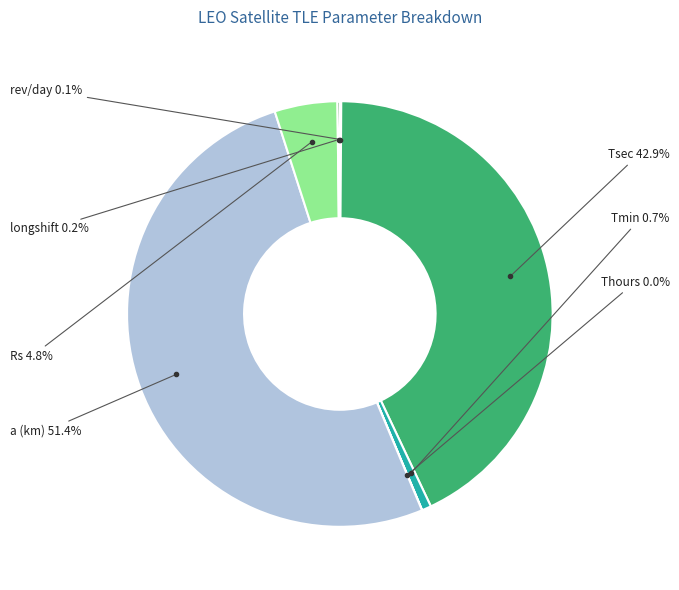

Is there a majority slice in this chart?

Yes